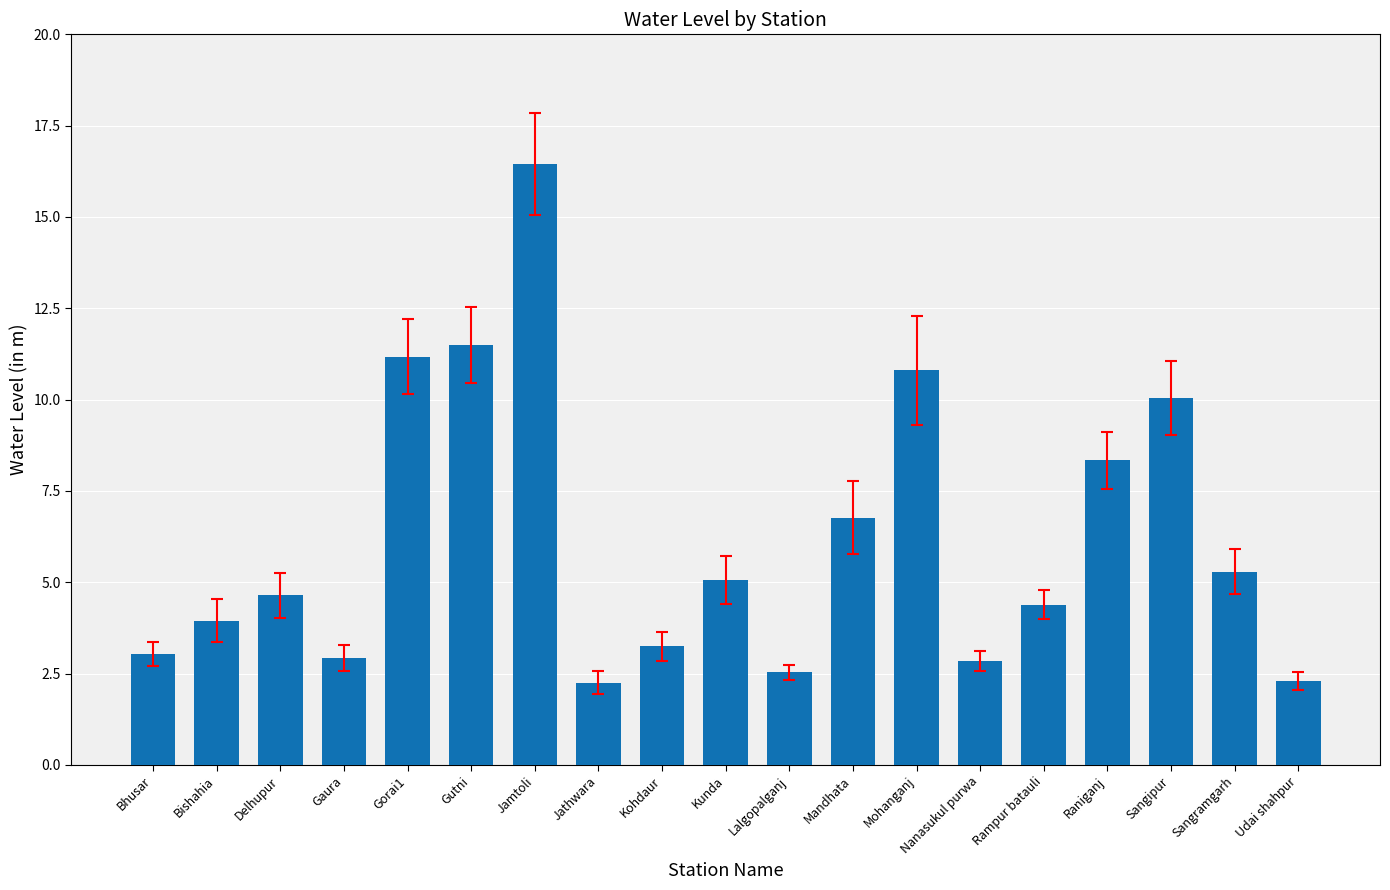

Approximately how many times larger is the value at Mandhata compared to Bhusar?

2.2